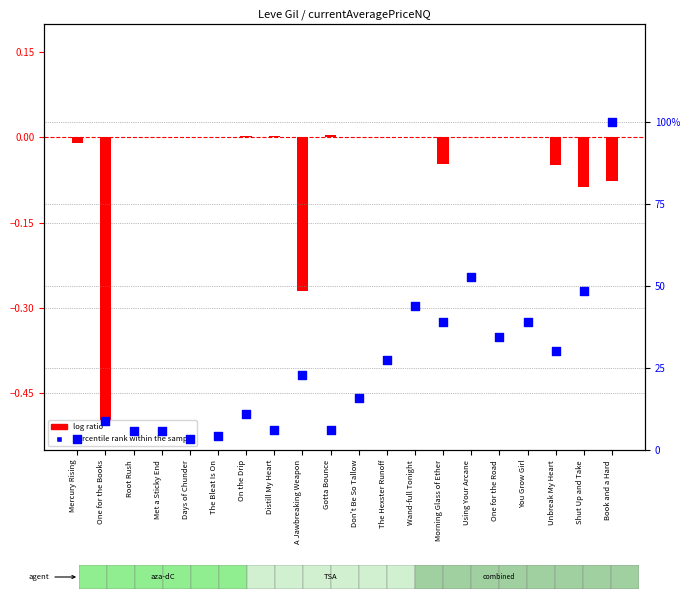

At how many categories does at least one series exceed 48?

3